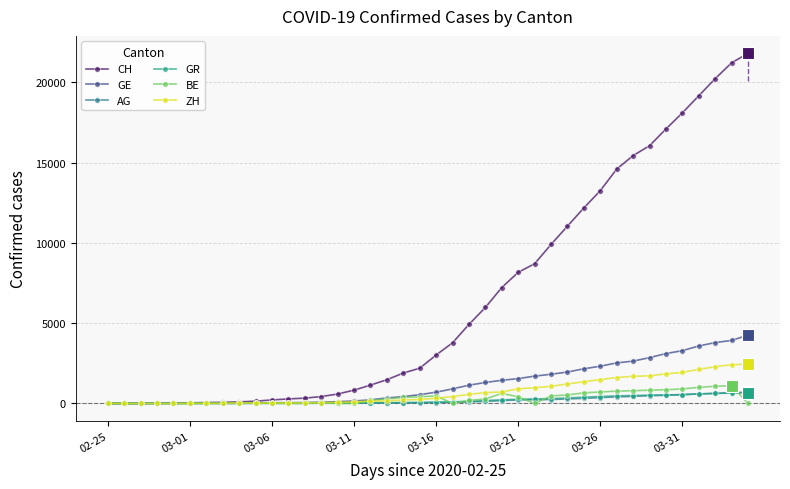

What is the maximum value for ZH?

2450